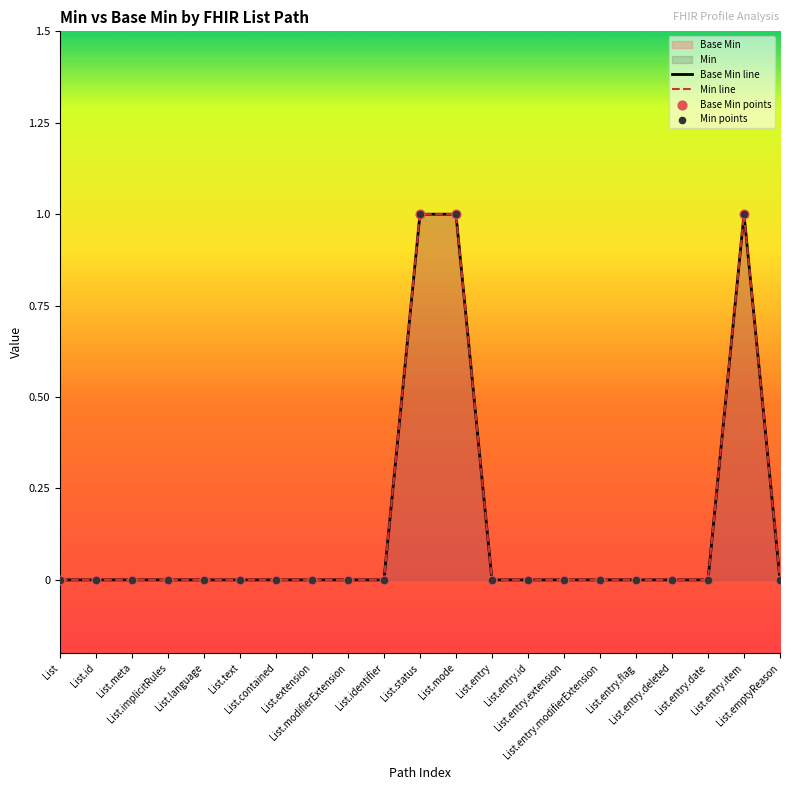

Which series has the largest total across all categories?

Base Min line